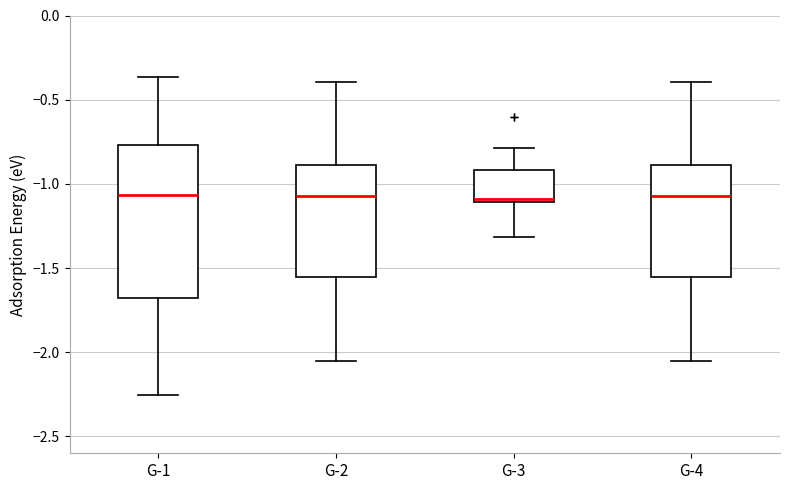

Reading left to right, read every box against the y-axis: the position of its median line, the range the box covers, and the ends of its whiskers. The values are not printed on the chart, so give them approximately, as read against the axis.

G-1: median -1.05, box -1.70 to -0.75, whiskers -2.25 to -0.35
G-2: median -1.05, box -1.55 to -0.90, whiskers -2.05 to -0.40
G-3: median -1.10 (just above the box's lower edge), box -1.10 to -0.90, whiskers -1.30 to -0.80
G-4: median -1.05, box -1.55 to -0.90, whiskers -2.05 to -0.40